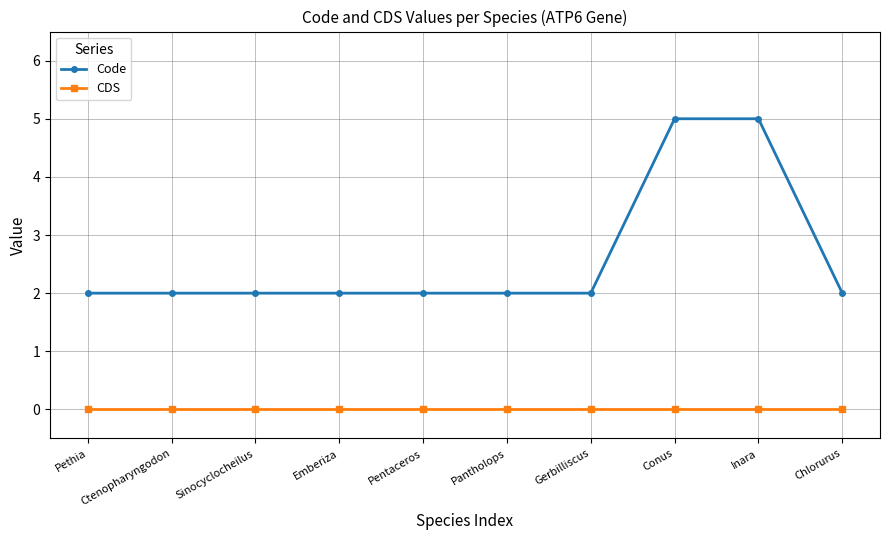

At Conus, list the series in order from largest to smallest.

Code, CDS